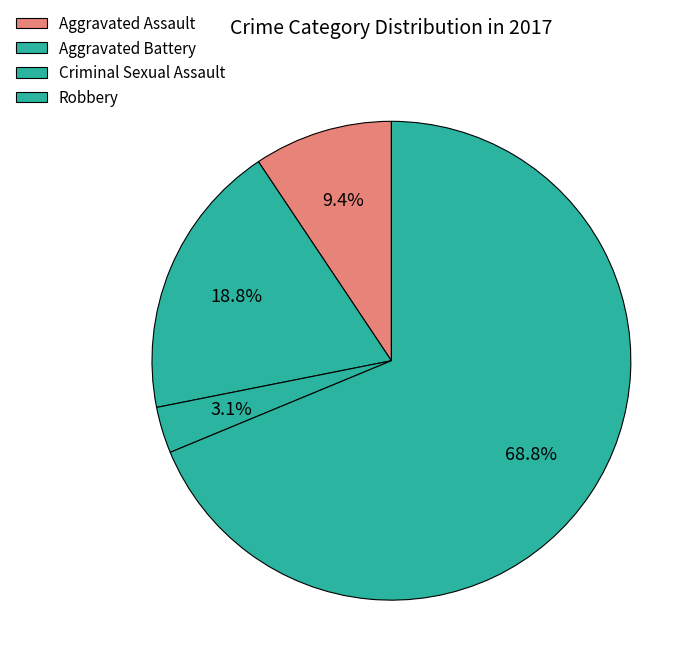

The Aggravated Assault slice represents 1% of the pie. True or false?

False